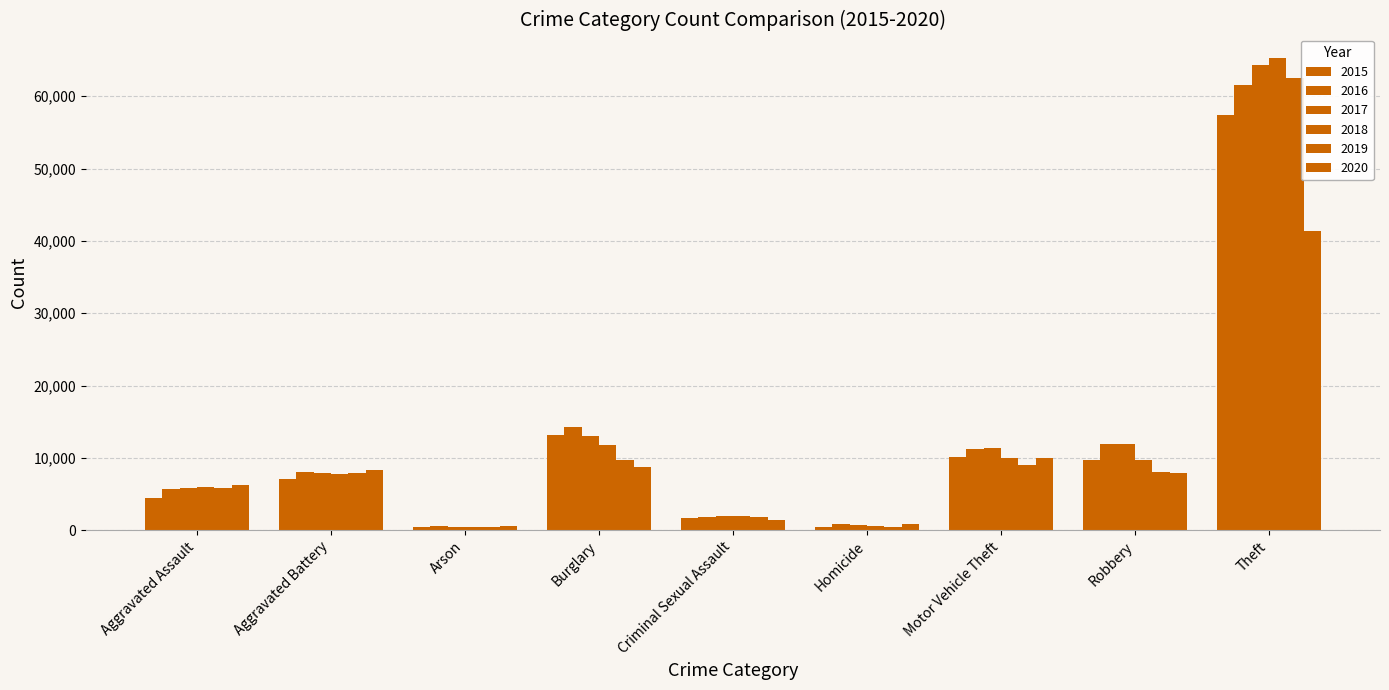

Which series has the largest range (max minus min)?

2018